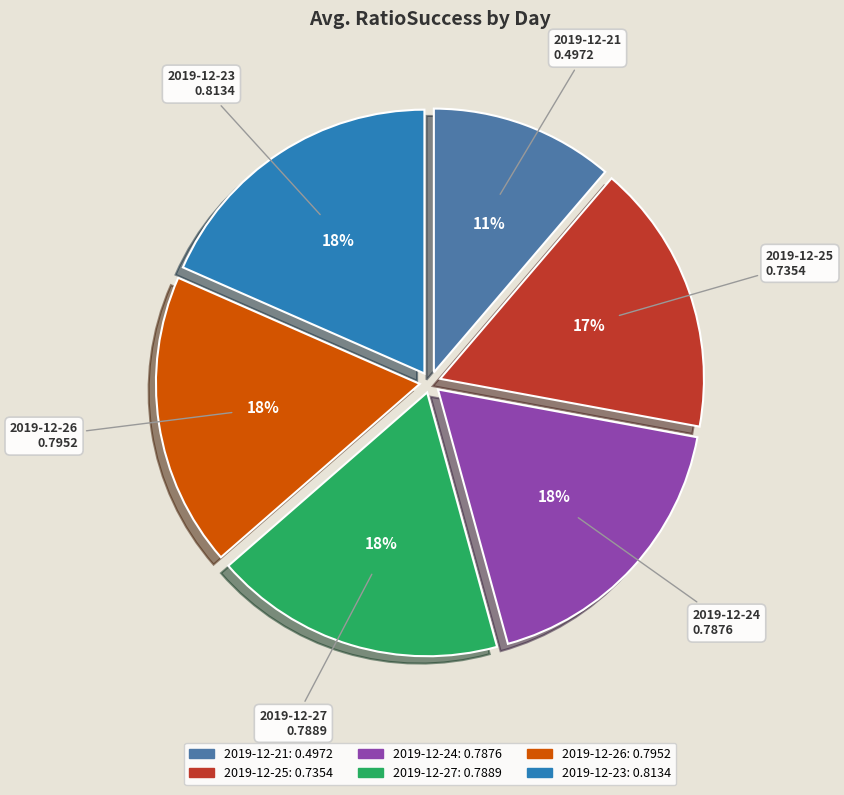

Which slice is the smallest?

2019-12-21